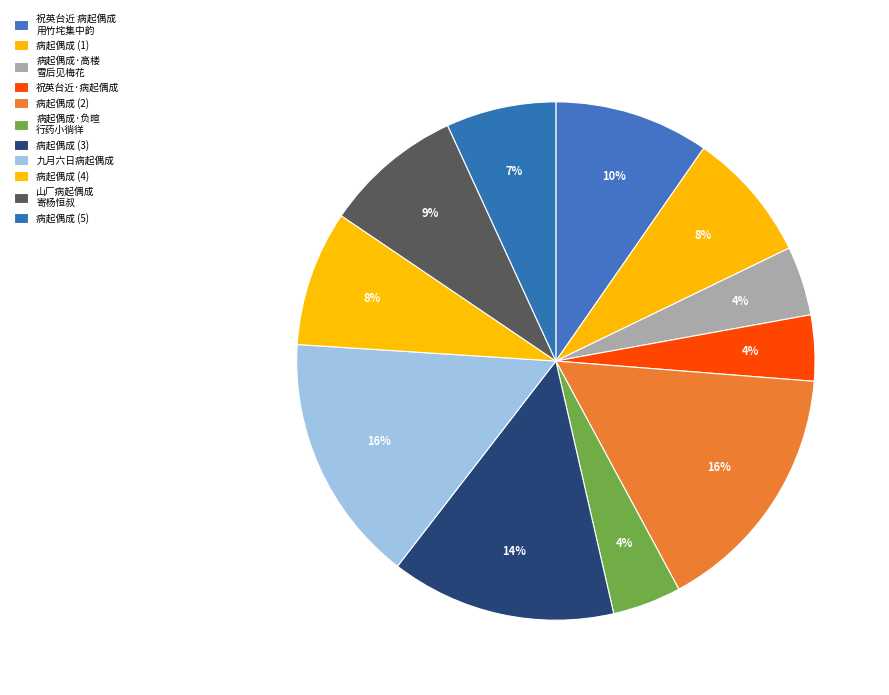

How many slices are in this pie chart?

11